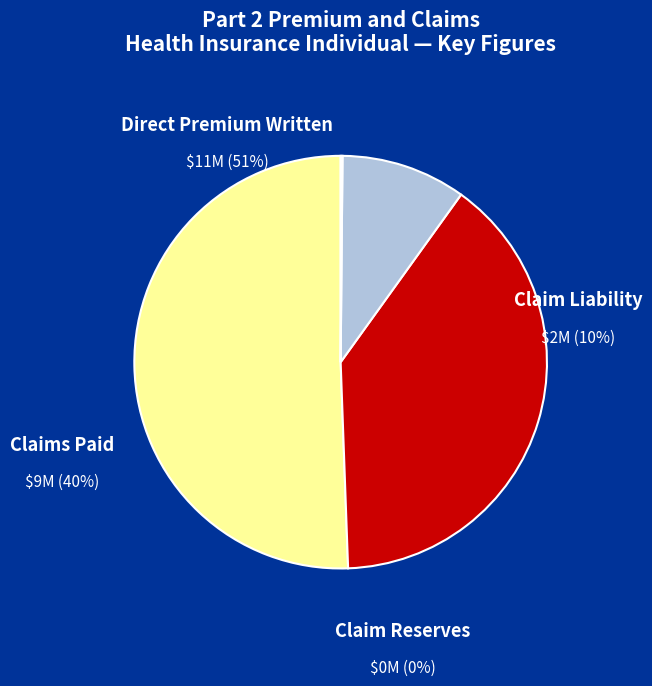

How many slices are in this pie chart?

4